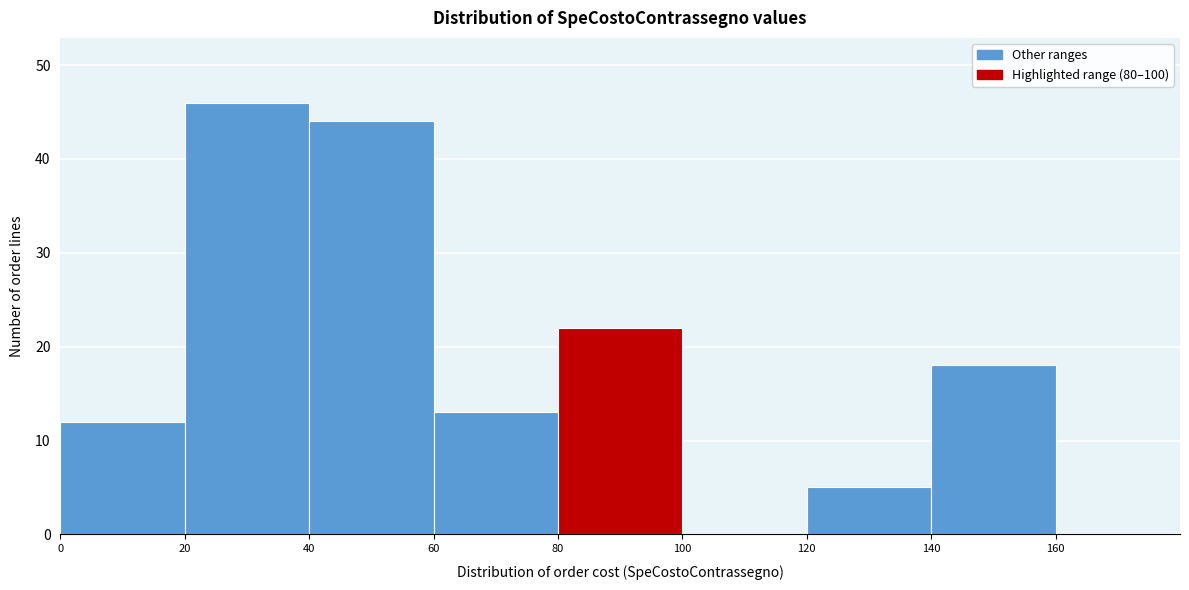

What is the height of the bar covering 120 to 140 on the x-axis? The values are not printed on the chart, so give them approximately, as read against the axis.

5